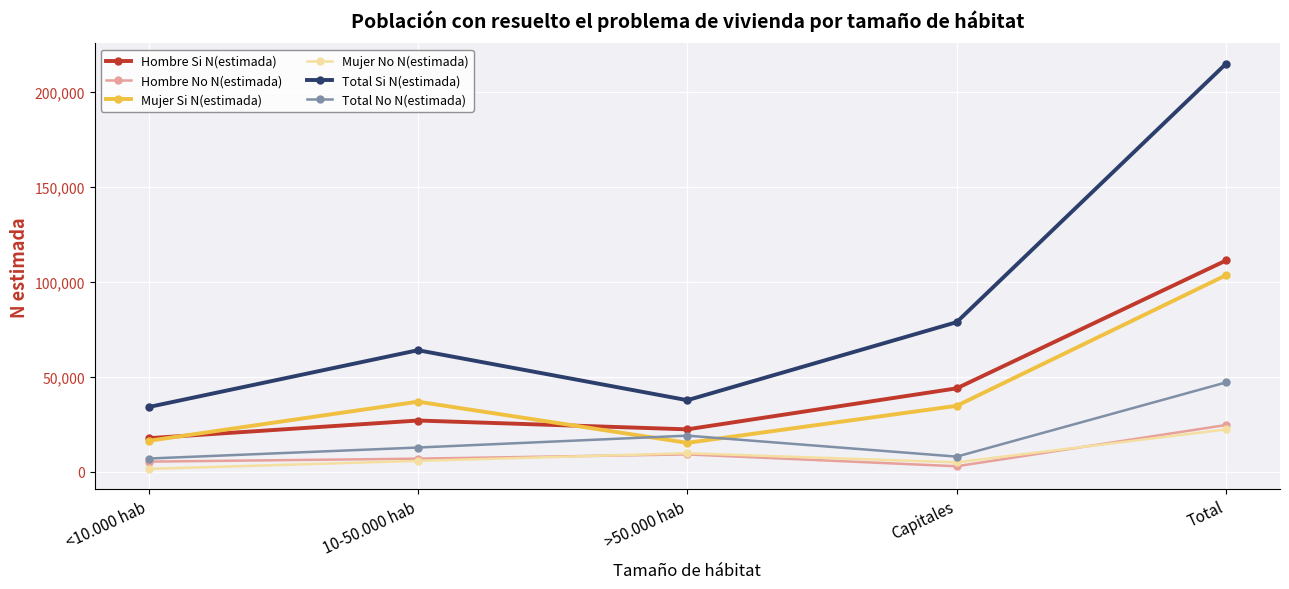

Which series has the largest range (max minus min)?

Total Si N(estimada)